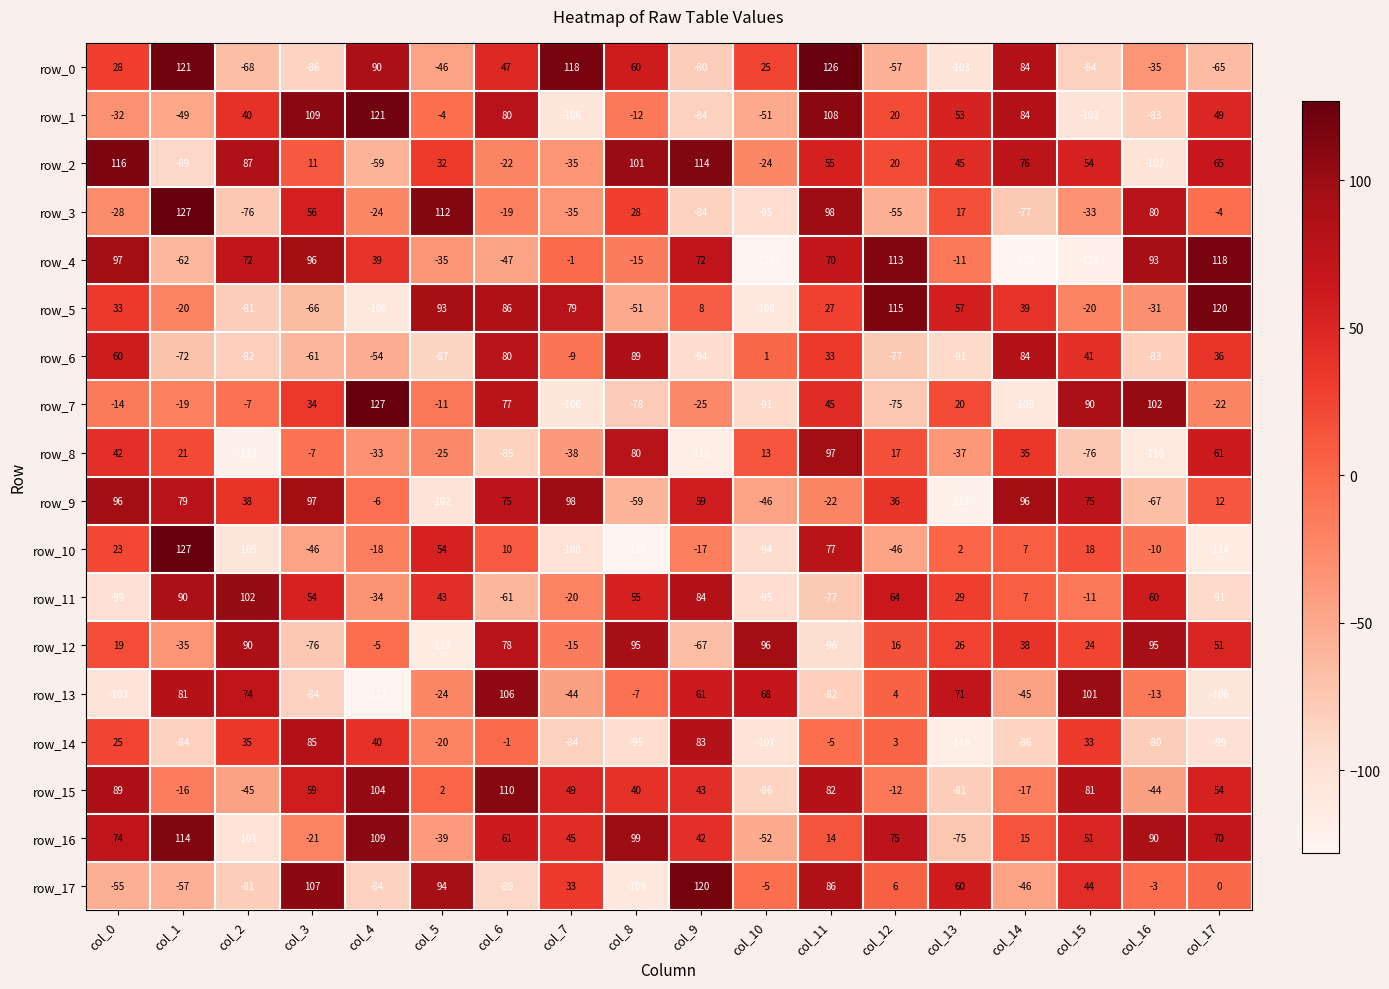

What is the difference between the highest and lowest values at col_1?

216